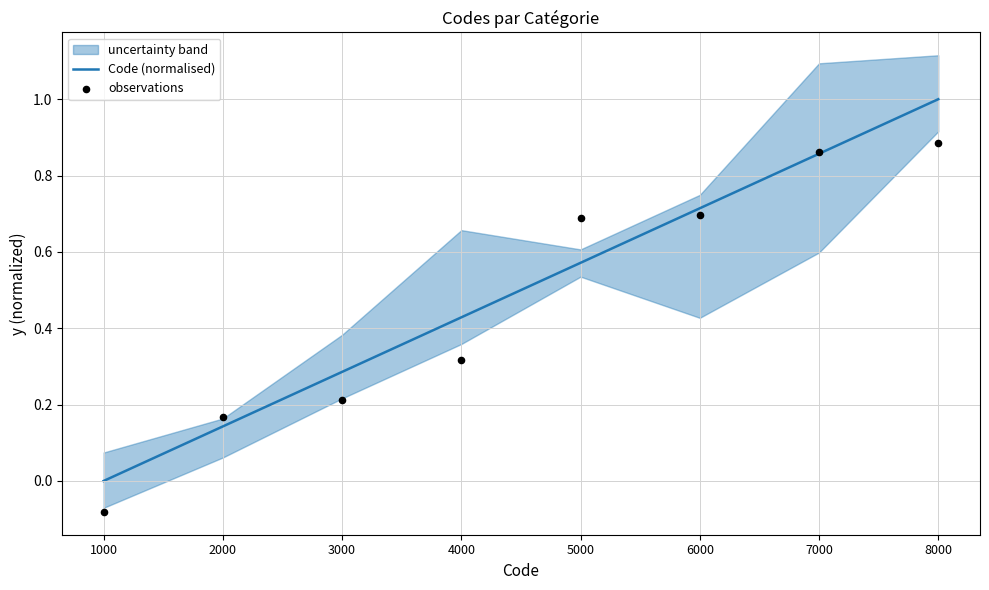

Which series has the largest total across all categories?

Code (normalised)